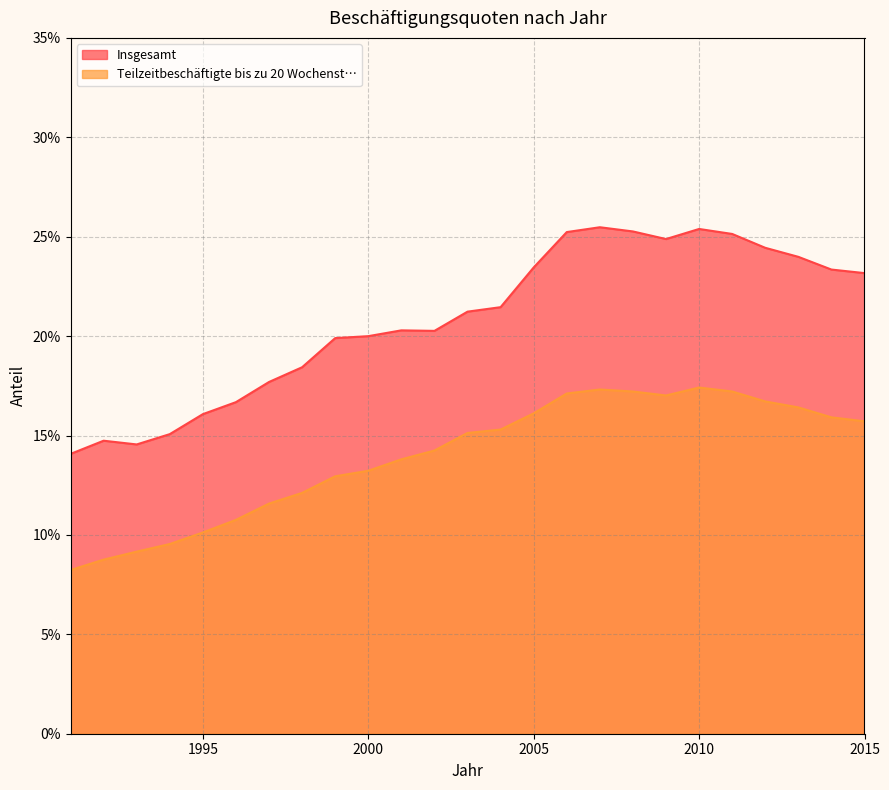

What is the spread (max minus min) of values at 2003?

0.1